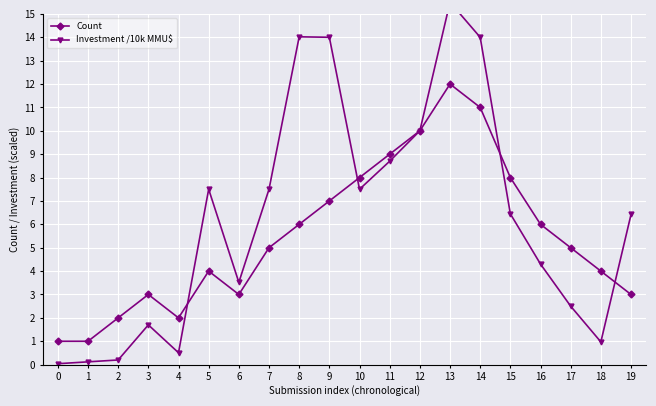

At 15, list the series in order from smallest to largest.

Investment /10k MMU$, Count